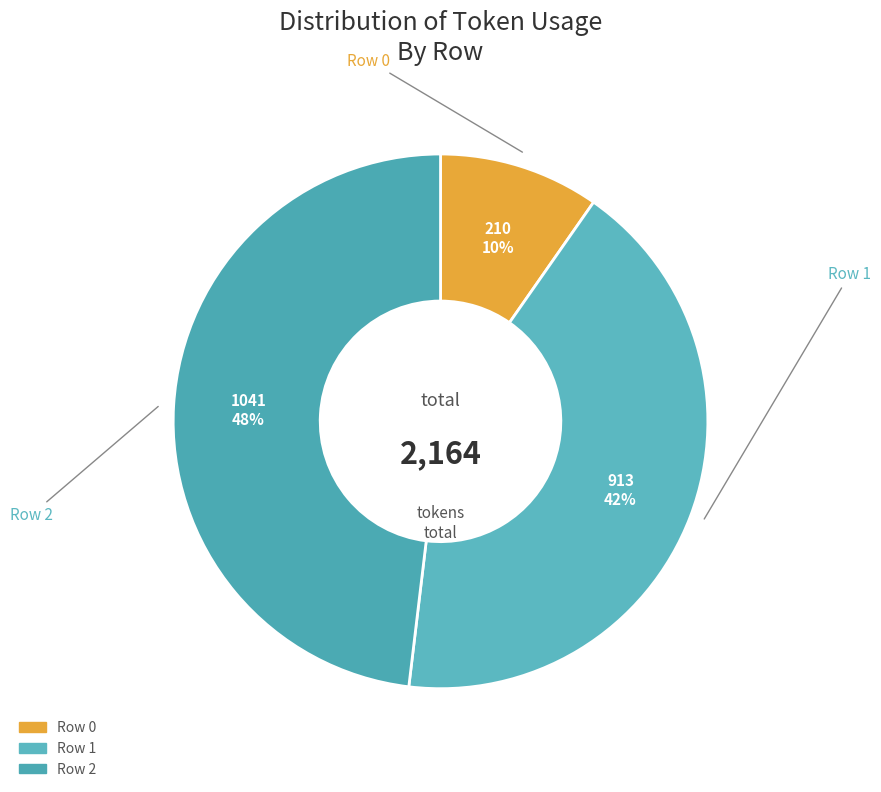

Which category has the smallest portion of the pie?

Row 0